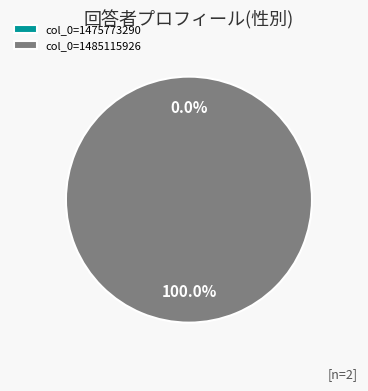

Which category has the biggest portion of the pie?

col_0=1485115926